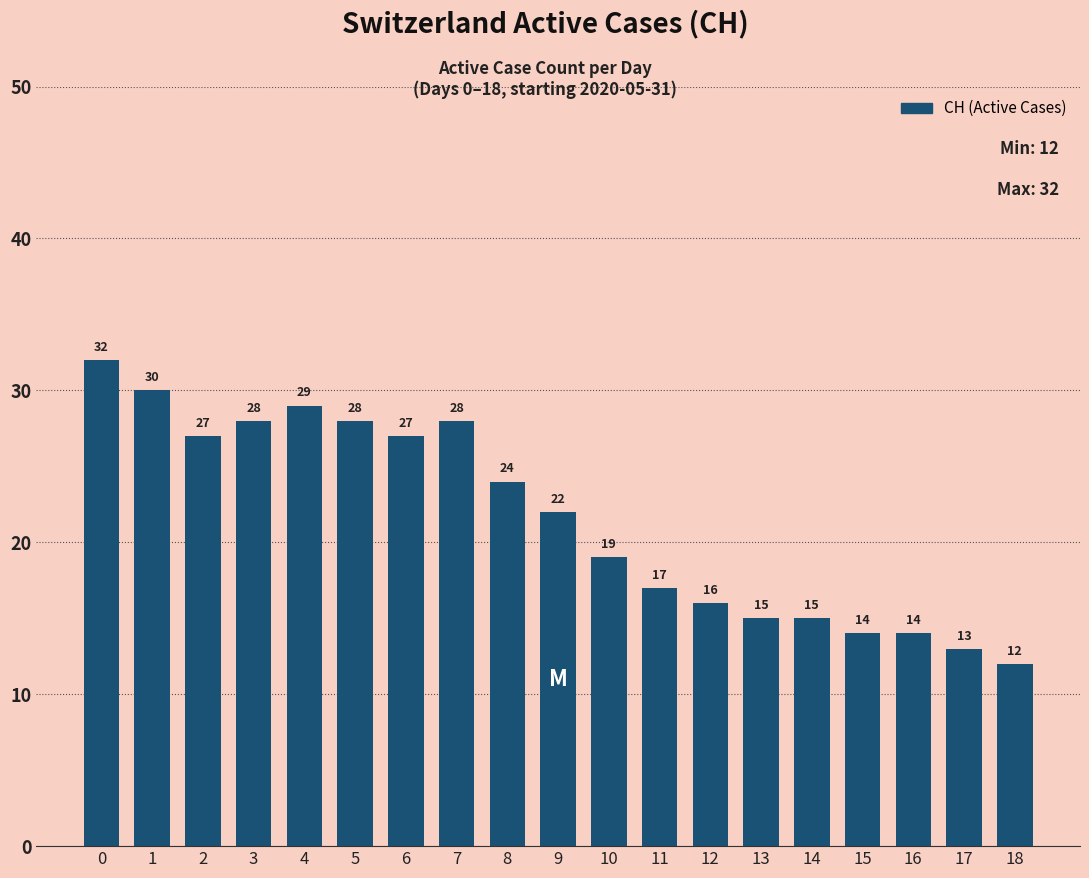

What is the value of the 14th bar from the left?

15